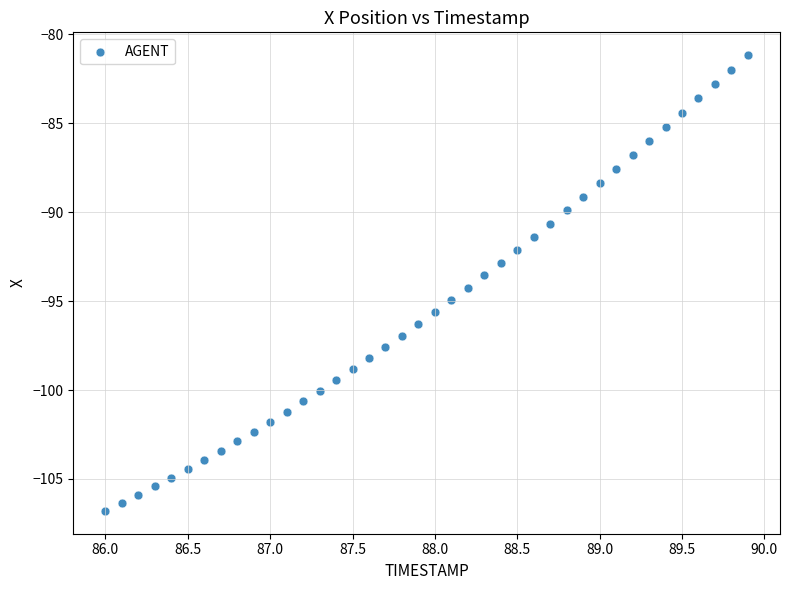

What is the range of Y values (max minus min)?

25.6